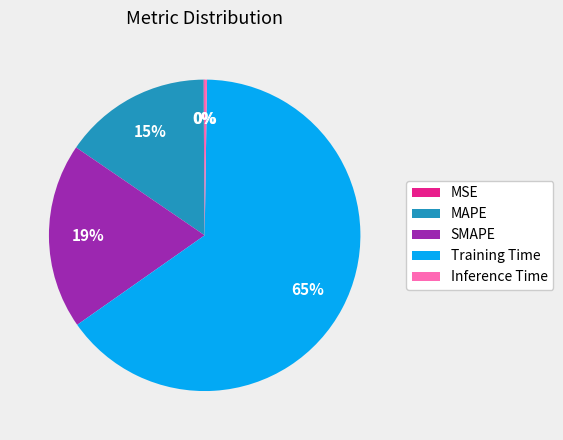

Do Training Time and SMAPE together represent more than half of the pie?

Yes